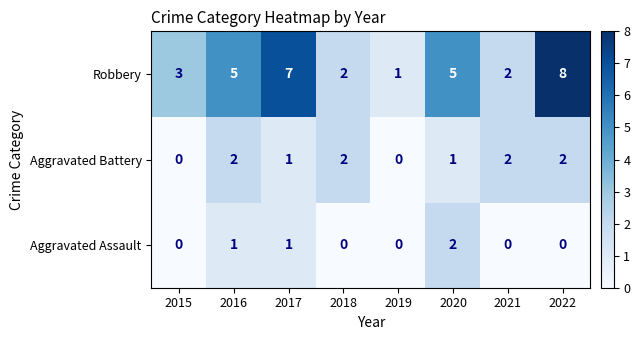

What is the difference between the maximum and second lowest values in the Robbery series?

6